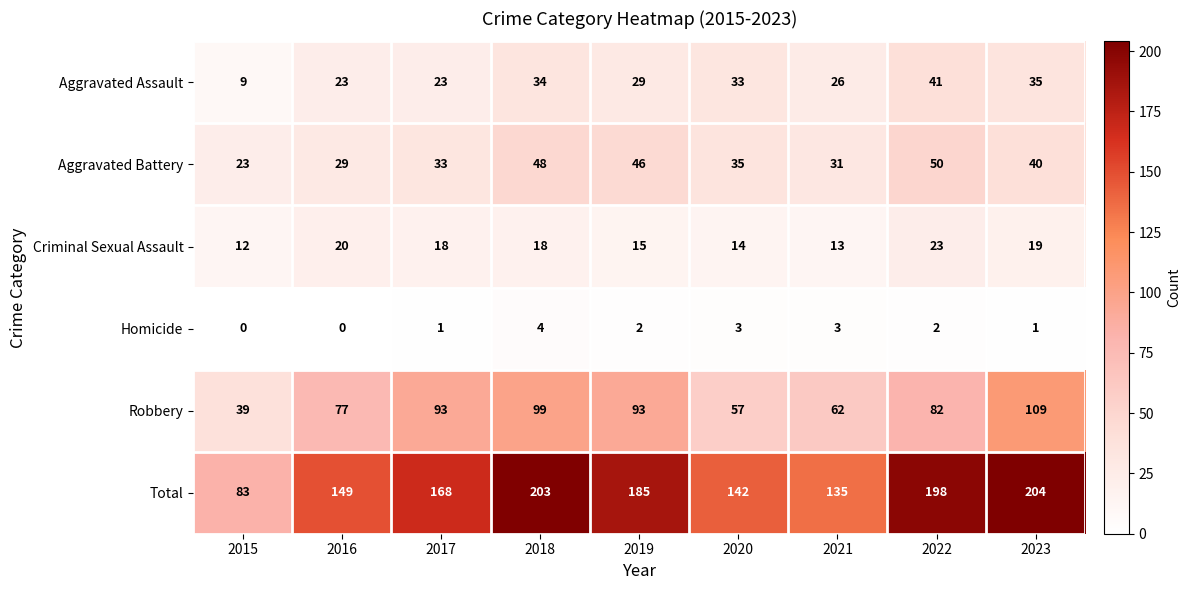

What is the spread (max minus min) of values at 2019?

183